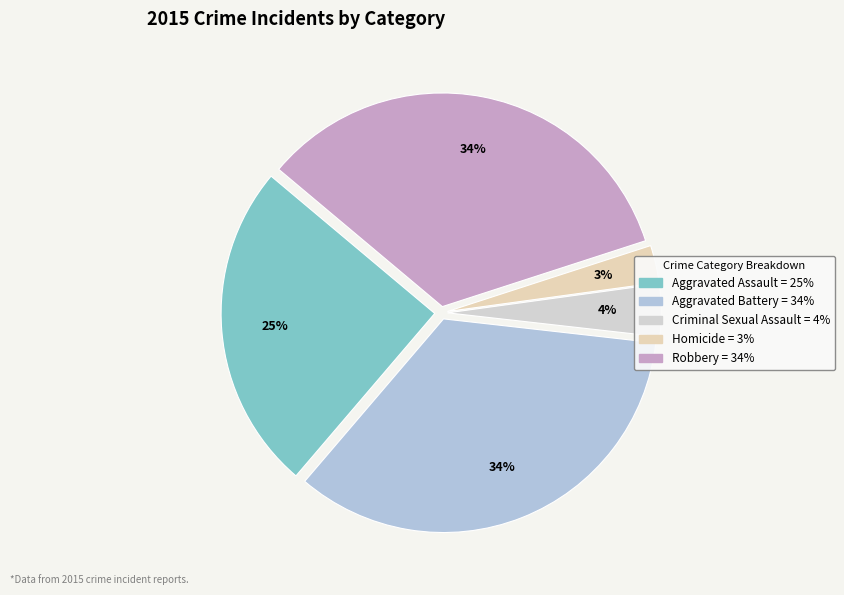

What is the smallest slice in the pie chart?

Homicide